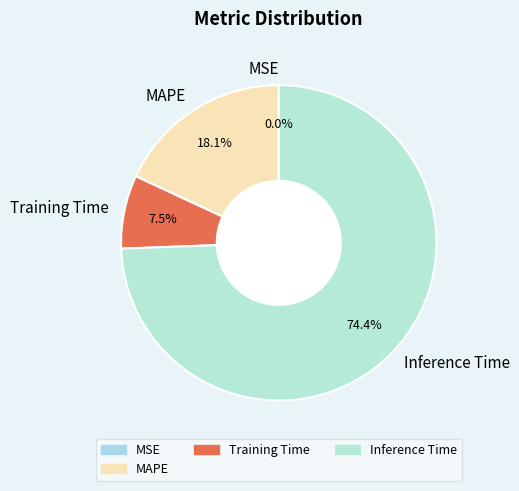

Is it true that Training Time is 19% of the pie?

False